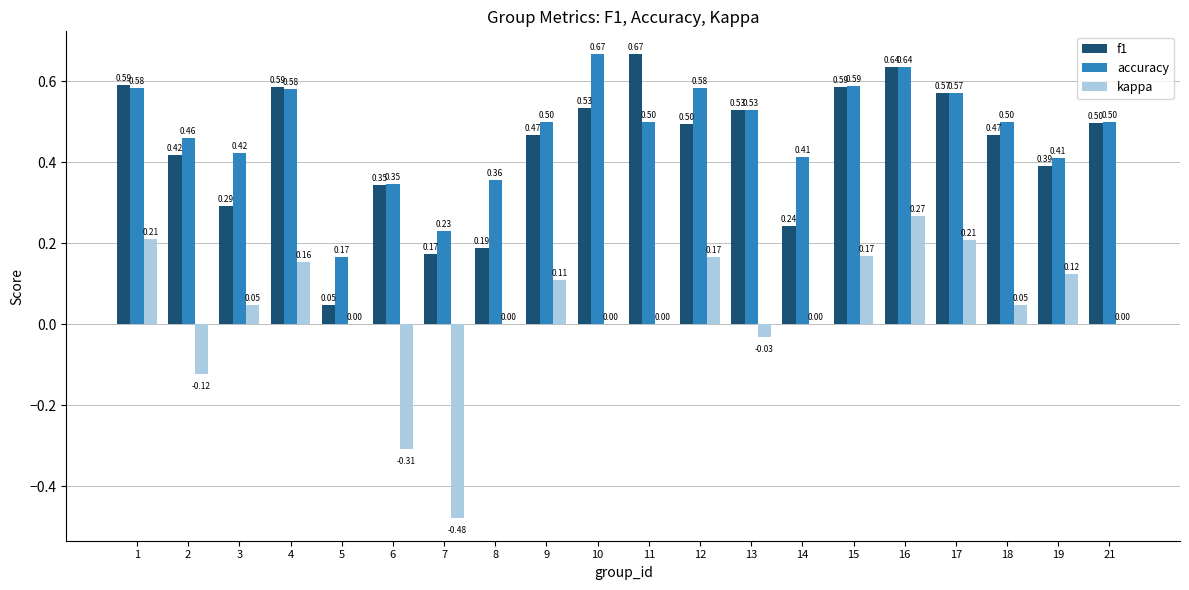

Where is accuracy nearest to the value 0?

5